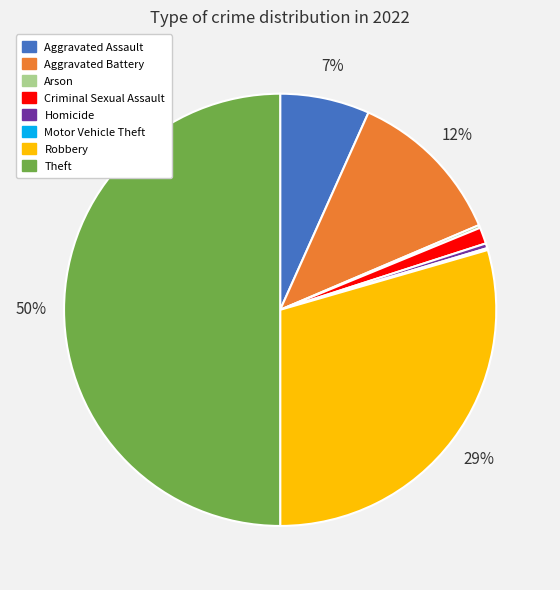

True or false: Criminal Sexual Assault accounts for 1% of the total.

True